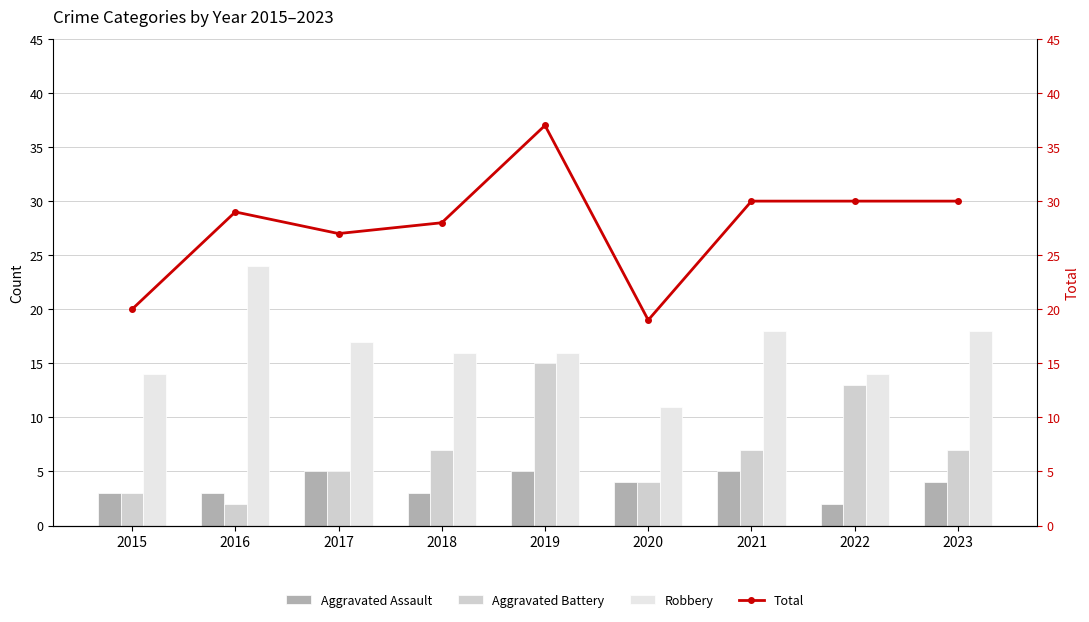

How many data points does each series have?

9